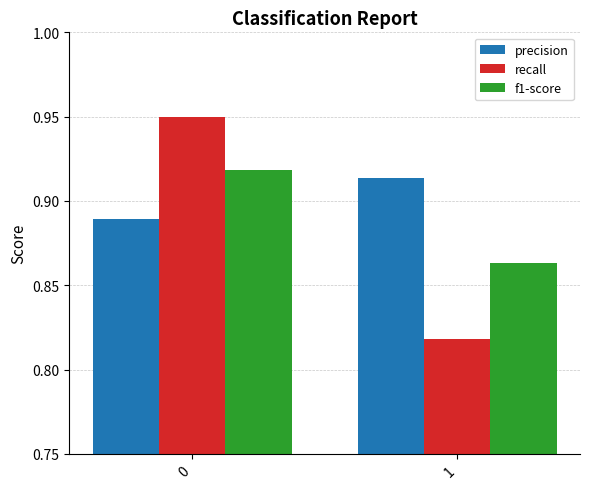

What is the total value across all series at 1?

2.6